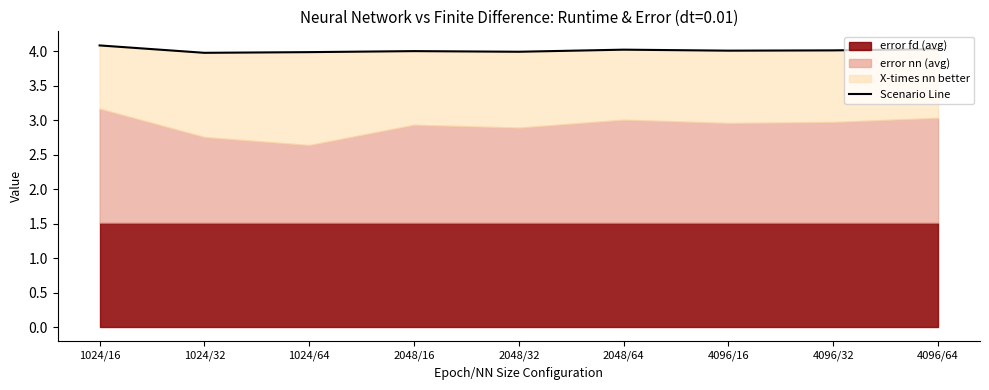

What is the approximate value at 1024/32?

4.0